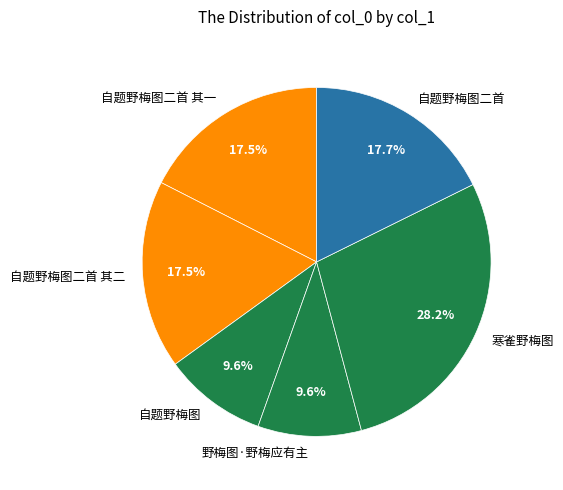

Count the number of slices in the pie.

6